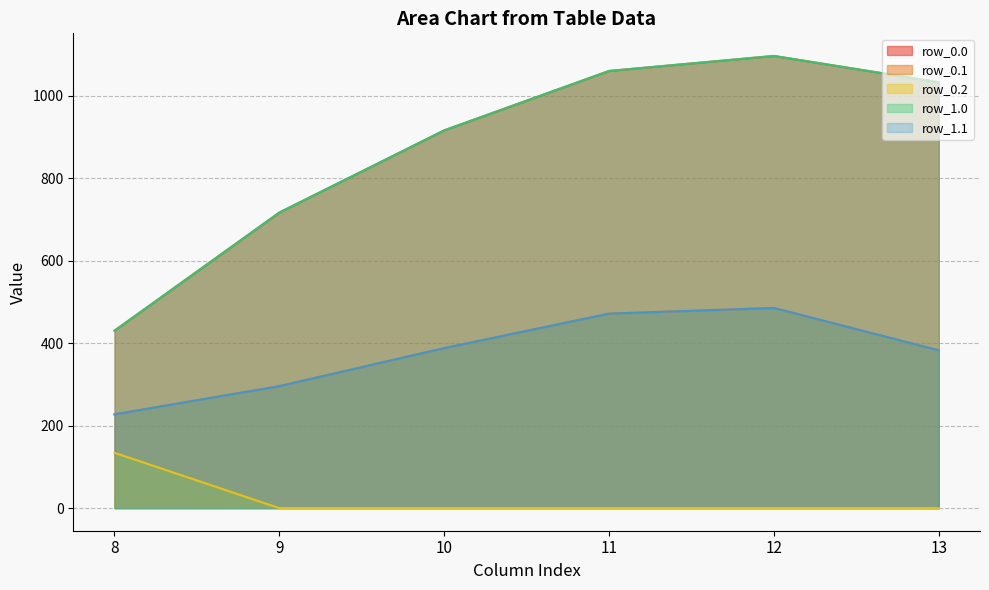

What is the difference between the maximum and second lowest values in the row_1.0 series?

379.8